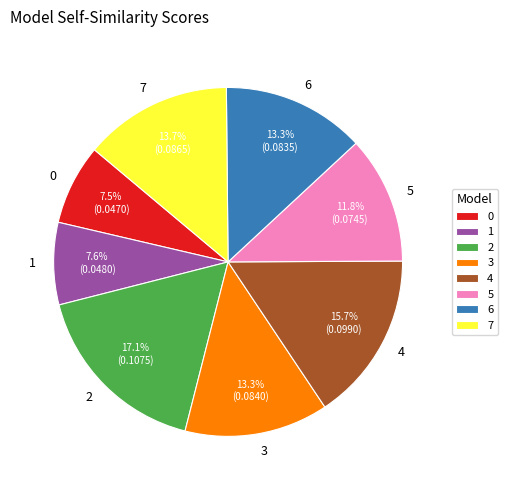

The 7 slice represents 14% of the pie. True or false?

True